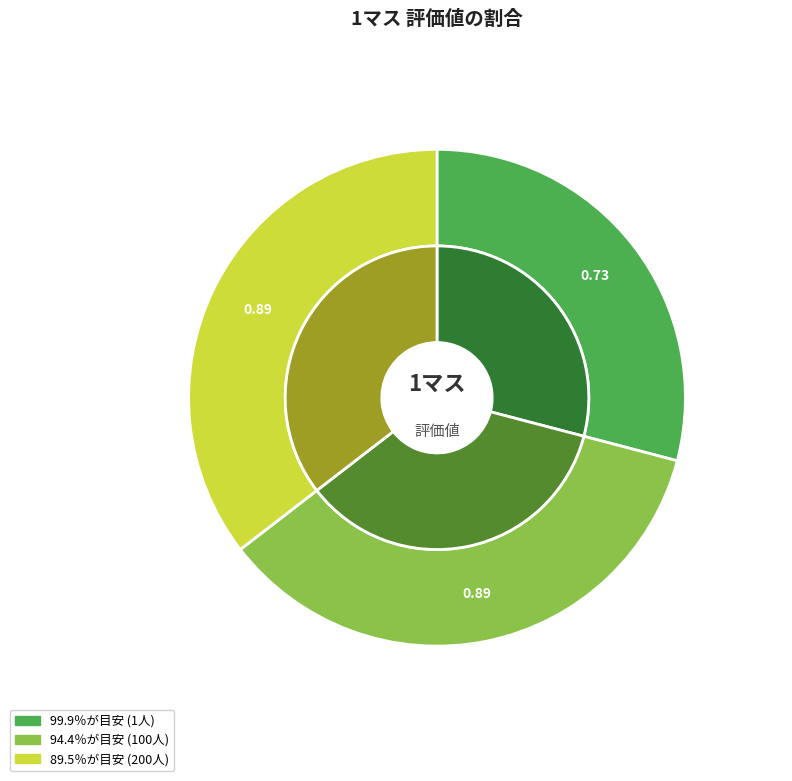

Rank the categories by value from lowest to highest.

99.9％が目安 (1人), 94.4％が目安 (100人), 89.5％が目安 (200人)